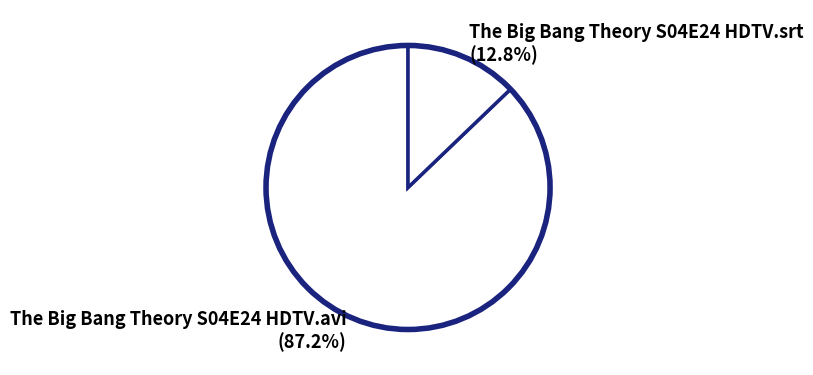

Rank the categories by value from lowest to highest.

The Big Bang Theory S04E24 HDTV.srt, The Big Bang Theory S04E24 HDTV.avi